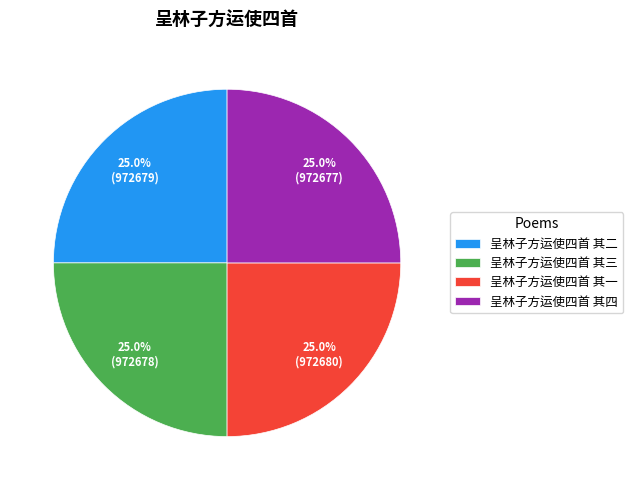

To the nearest percent, what is the average slice percentage?

25%